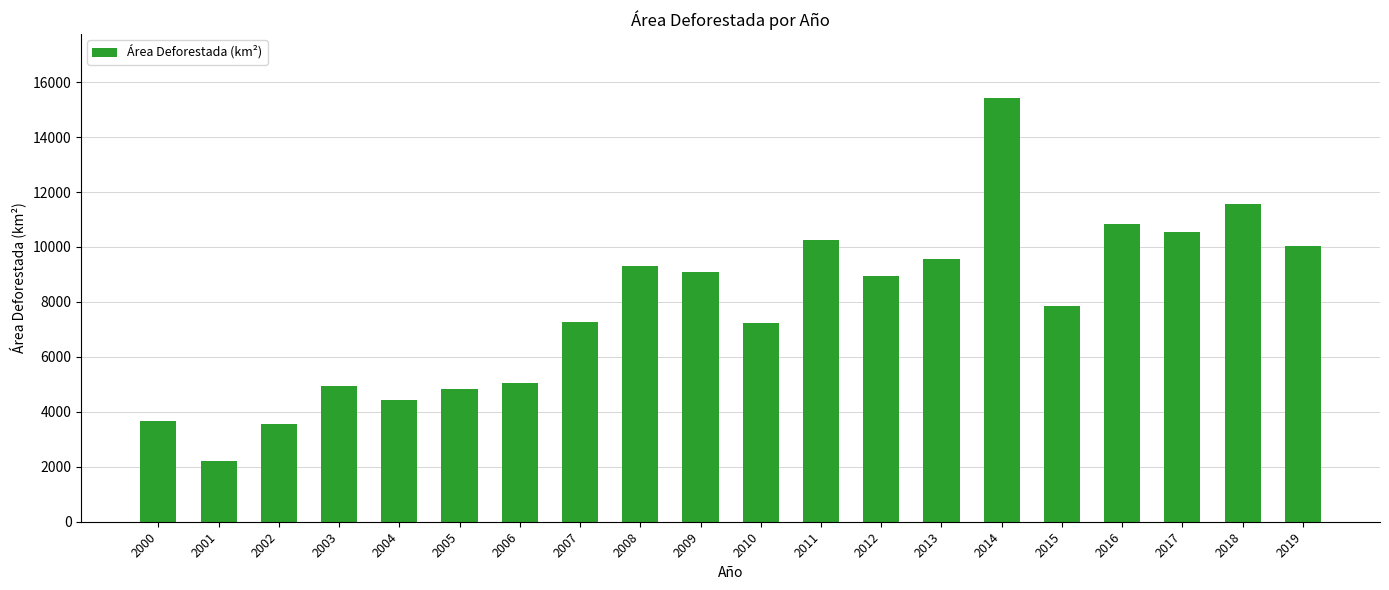

The chart shows a value of 15431.6 at 2014. True or false?

True